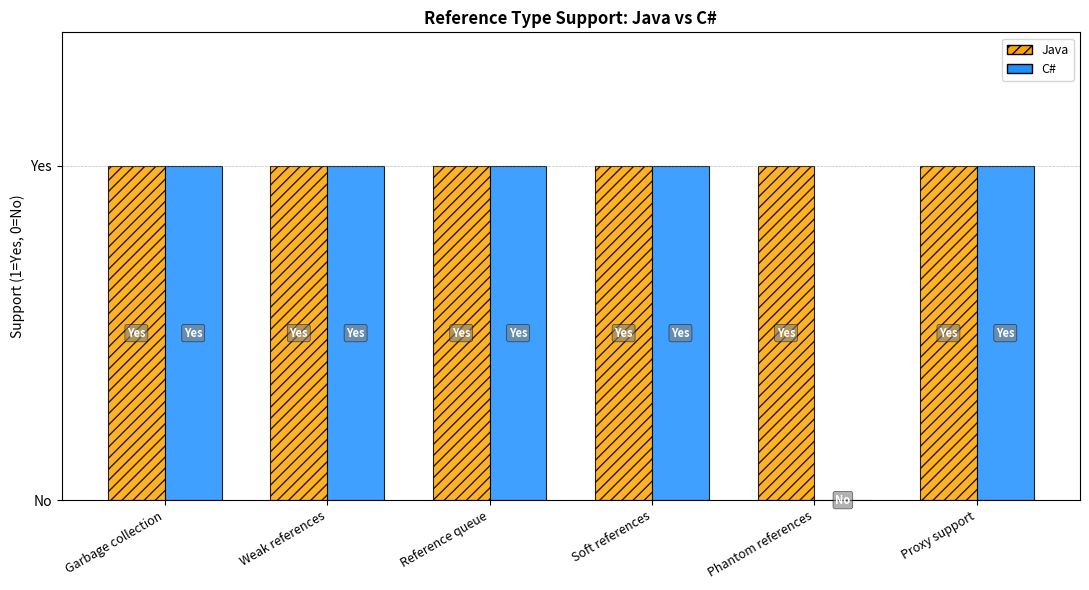

Are the bars horizontal?

No